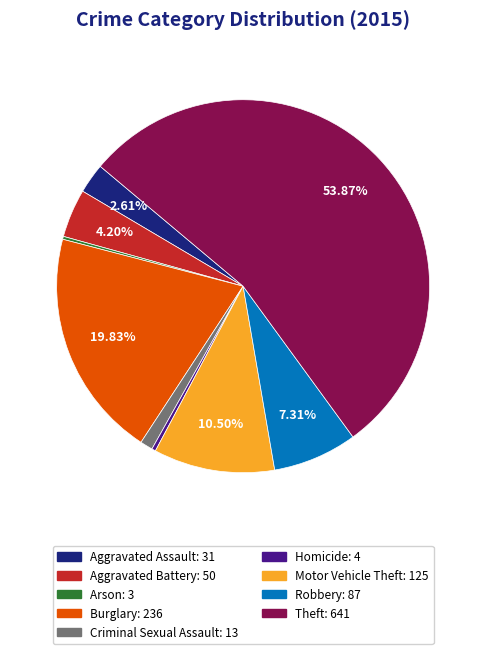

Which slice is the largest?

Theft